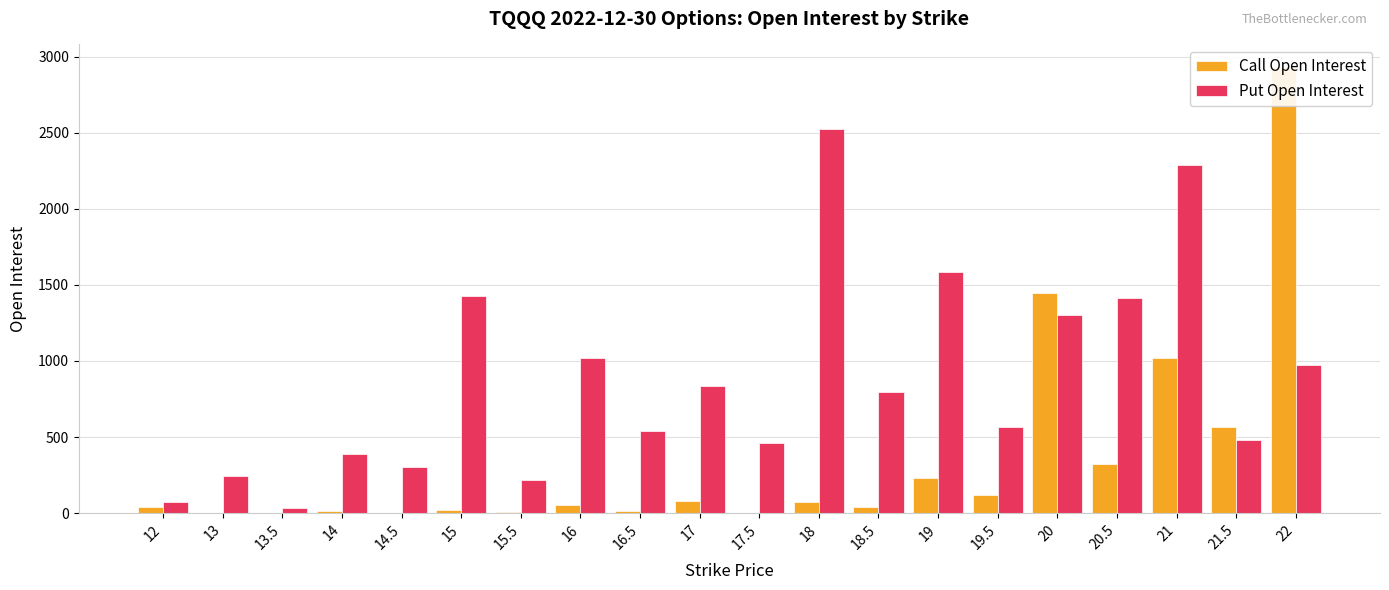

How many values in the Call Open Interest series exceed 56?

9